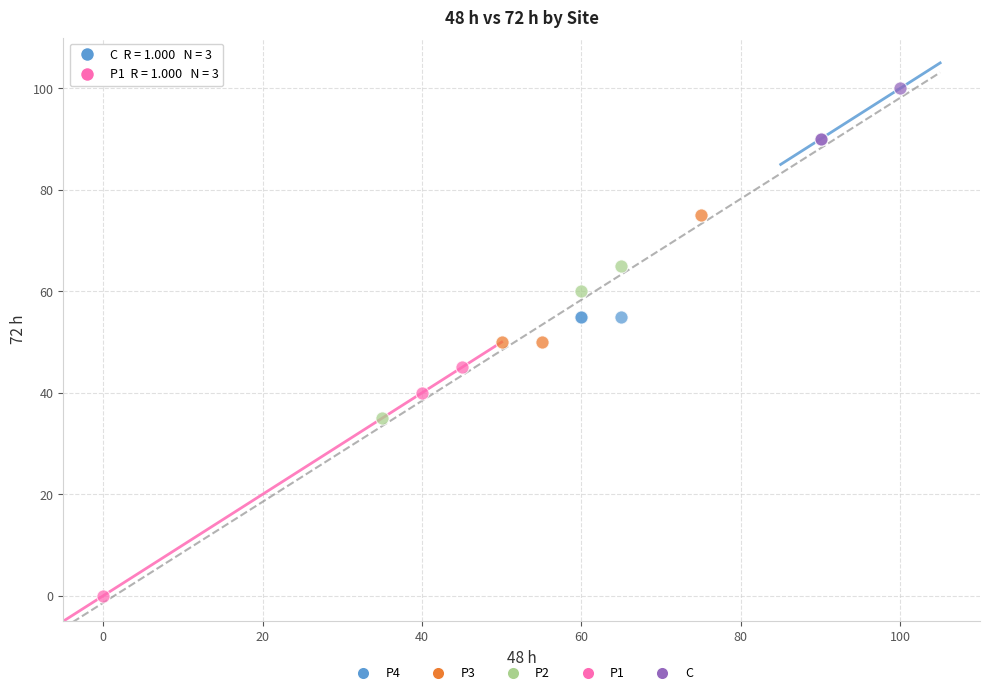

Which series contains the highest Y value?

C